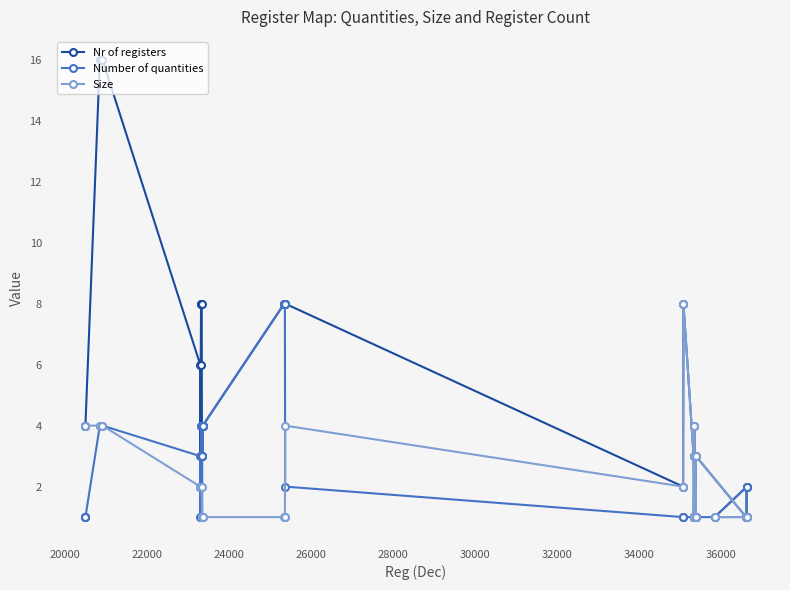

Which series has the largest total across all categories?

Nr of registers